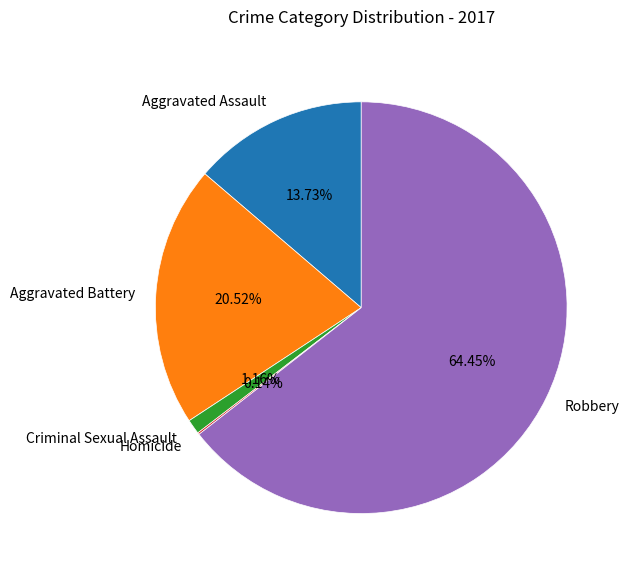

What is the largest slice in the pie chart?

Robbery